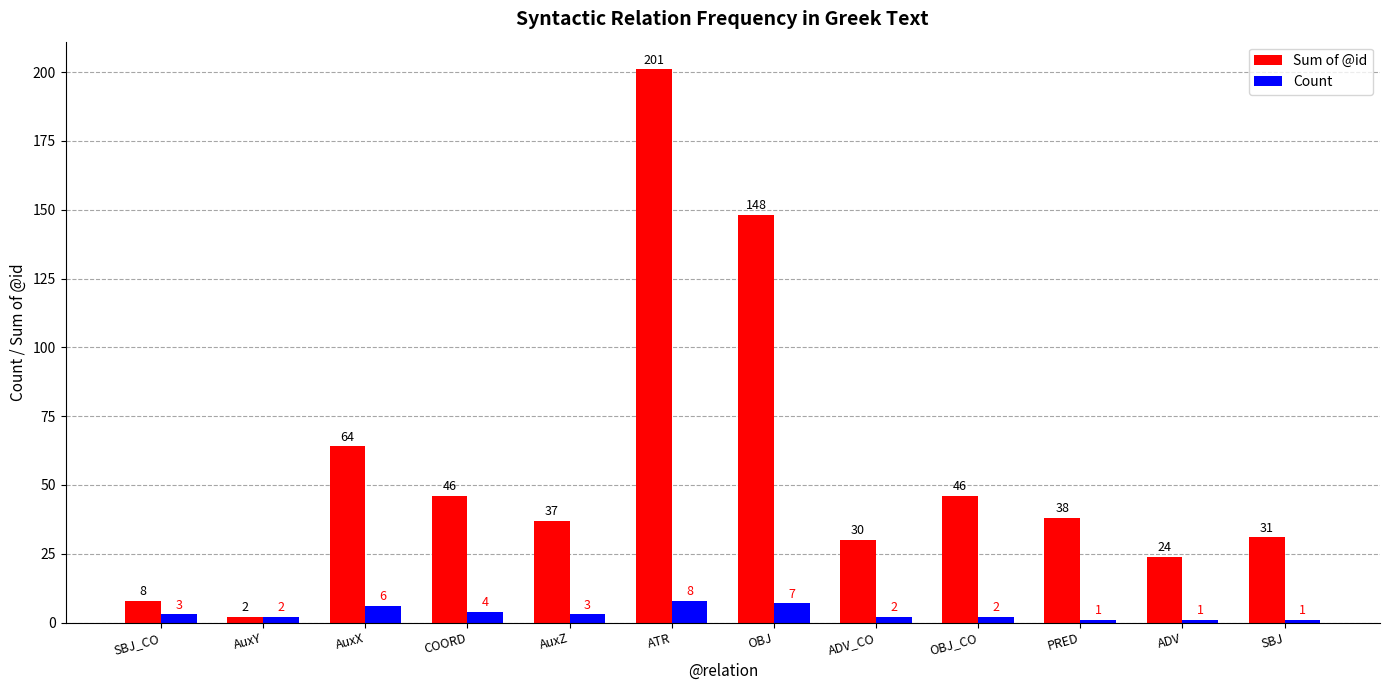

How many values in the Sum of @id series are below 38?

6